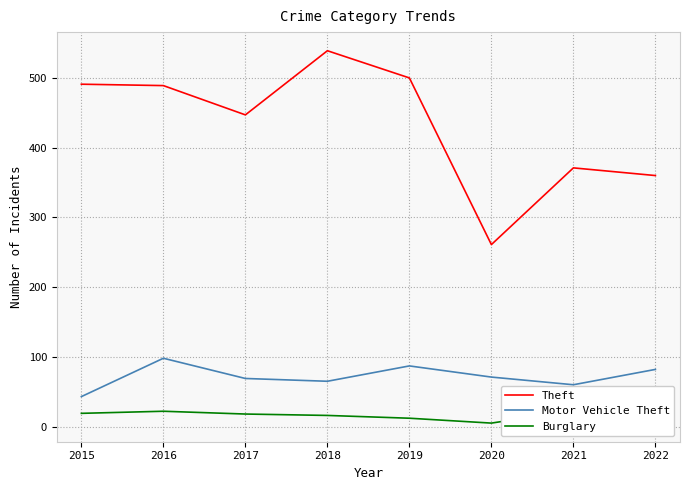

True or false: Motor Vehicle Theft and Burglary cross at least once.

False